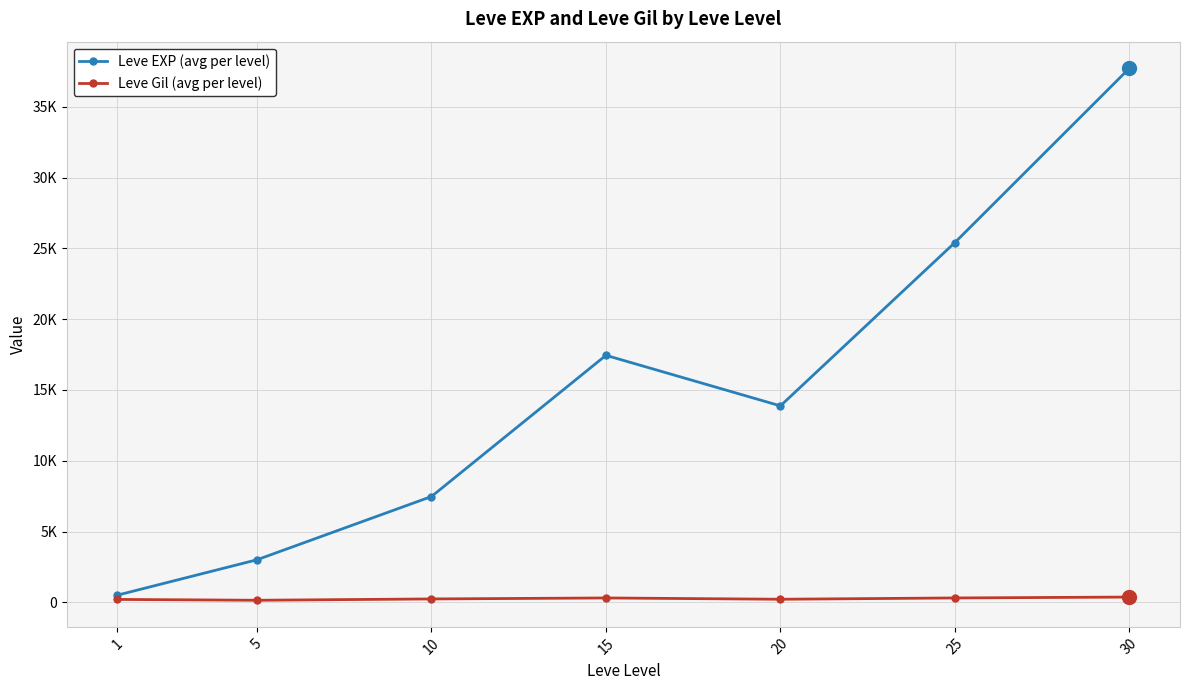

What are all the series names shown in the legend?

Leve EXP (avg per level), Leve Gil (avg per level)